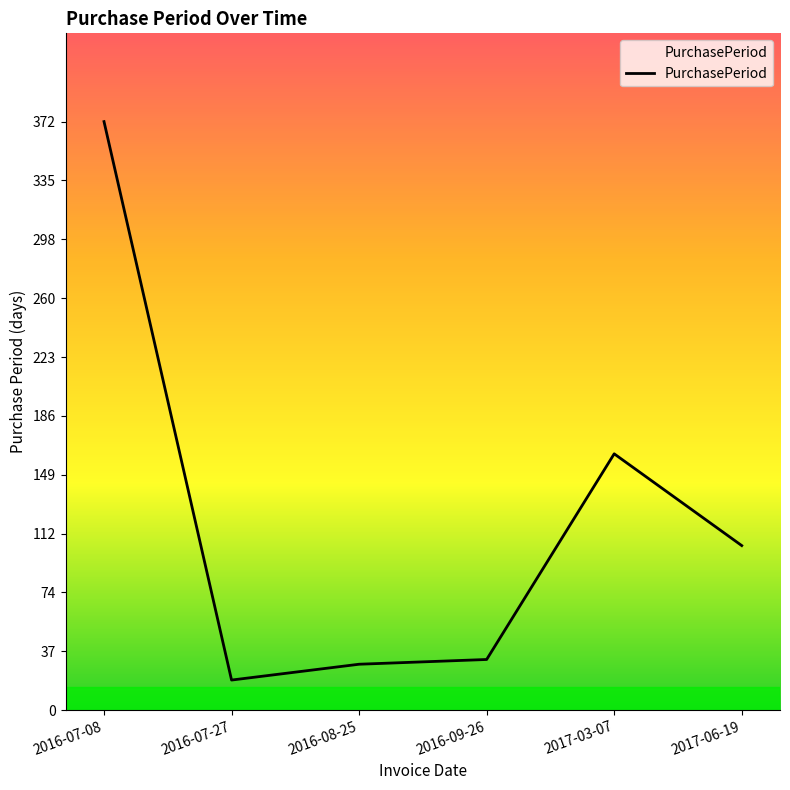

What is the label of the 5th point from the left?

2017-03-07